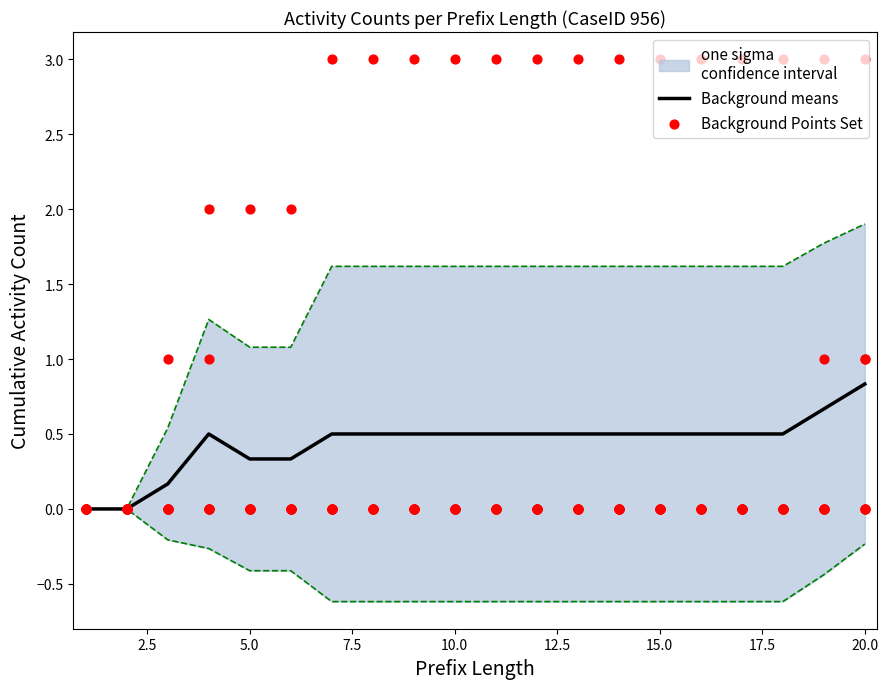

What is the total value across all series at 16?

3